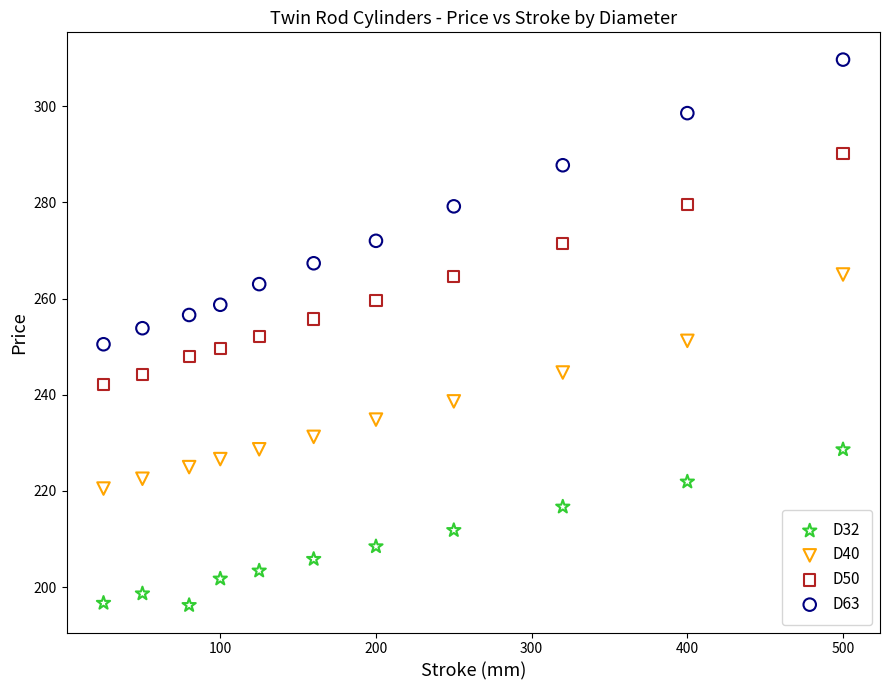

Which series reaches the minimum Y coordinate?

D32